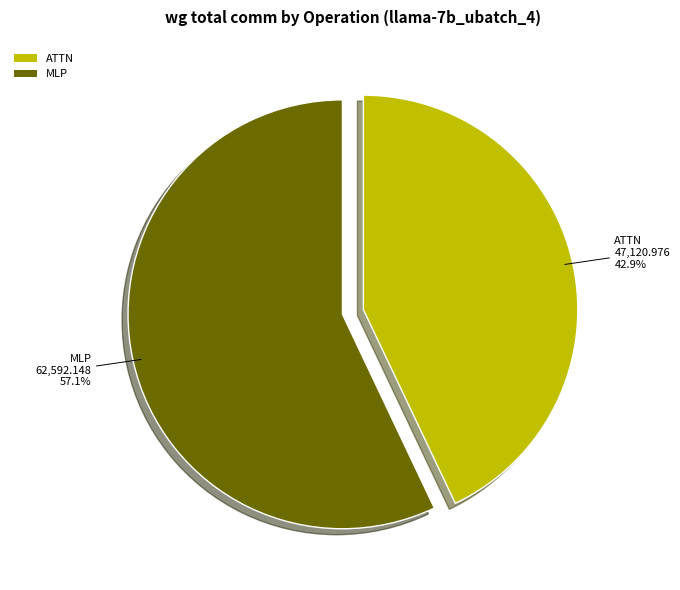

Is there any slice that represents more than half of the pie?

Yes